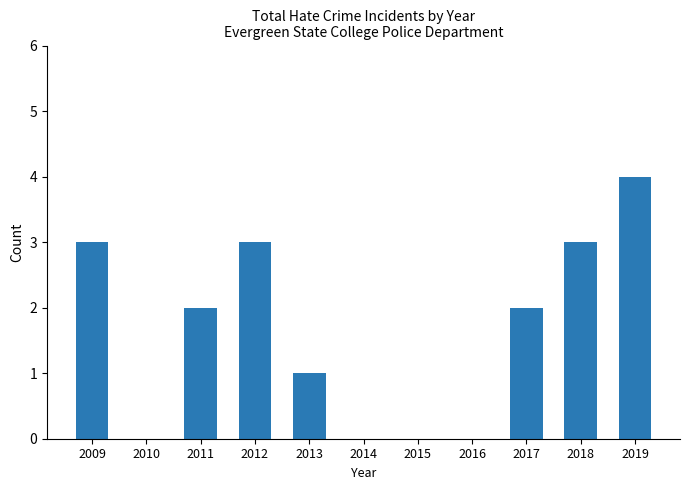

What is the maximum value shown in the chart?

4